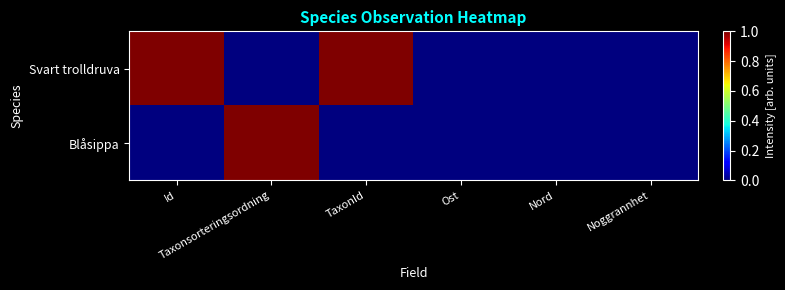

Between Ost and Noggrannhet, which series saw the biggest shift?

Svart trolldruva